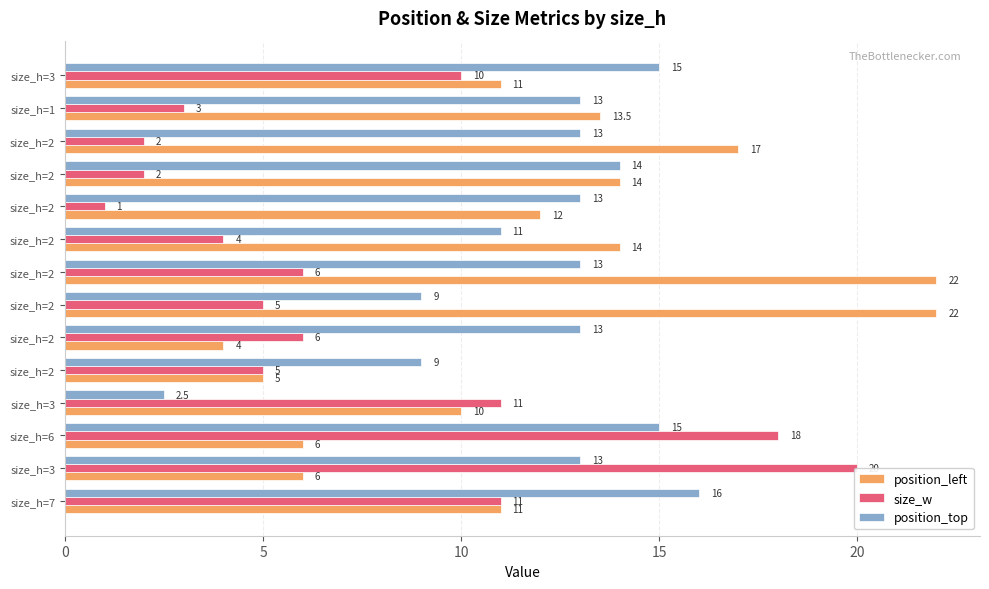

What is the value of the position_top bar at the 5th from the left?

9.0